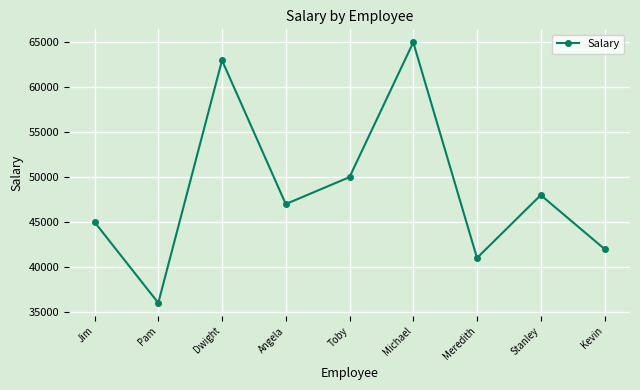

Reading right to left, list all the values displayed in this chart.

Kevin=42000	Stanley=48000	Meredith=41000	Michael=65000	Toby=50000	Angela=47000	Dwight=63000	Pam=36000	Jim=45000